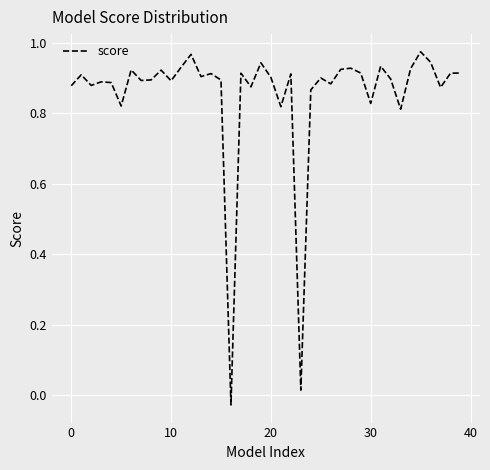

How many lines are shown in the chart?

1